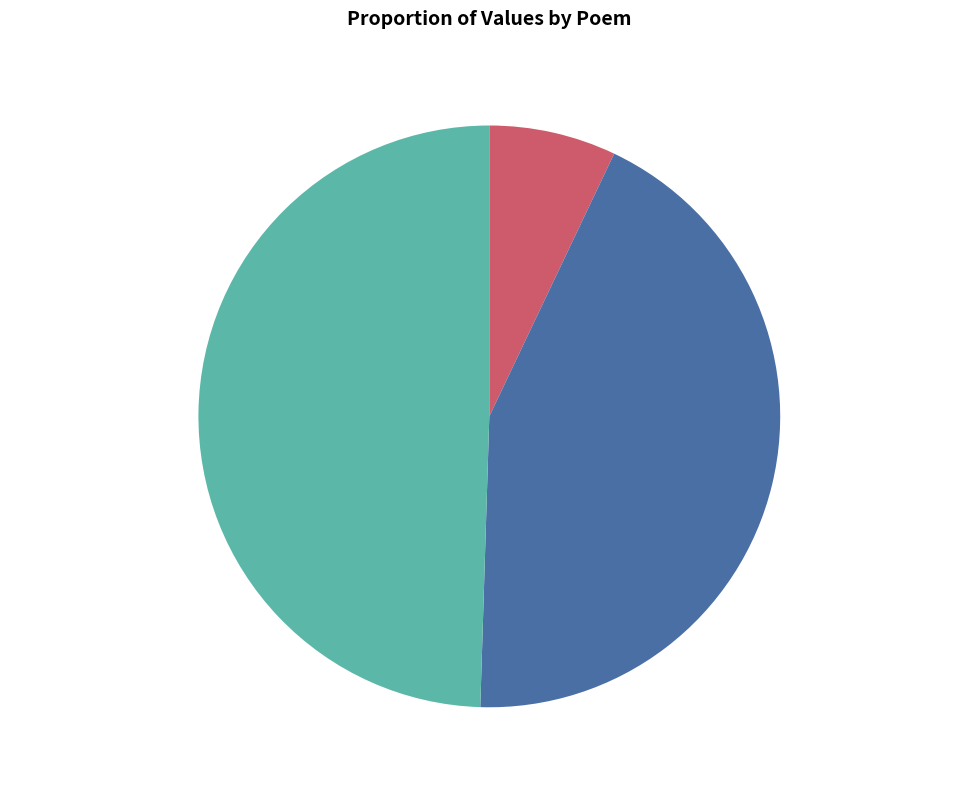

Is 赠故人马子乔诗·皎如川上鹄 the majority of the pie?

No